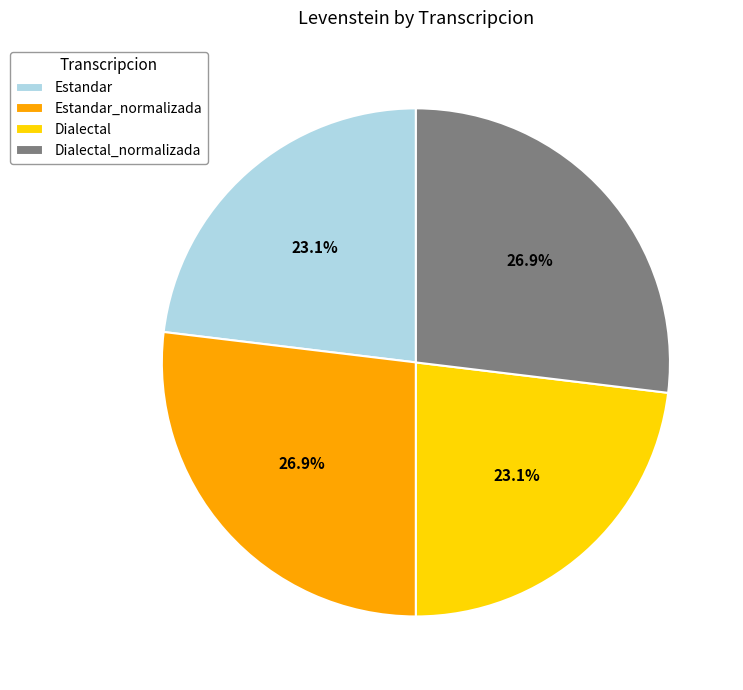

To the nearest percent, what is the difference between the Estandar_normalizada and Dialectal slice percentages?

4%